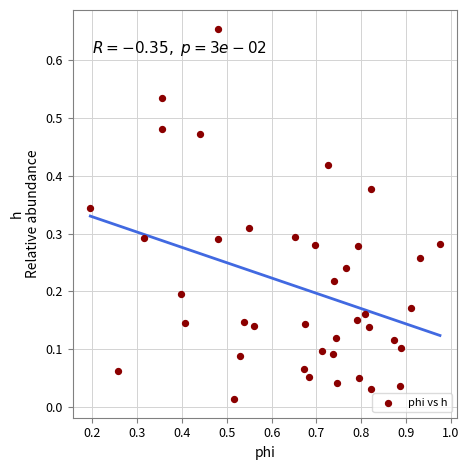

What is the range of Y values (max minus min)?

0.6